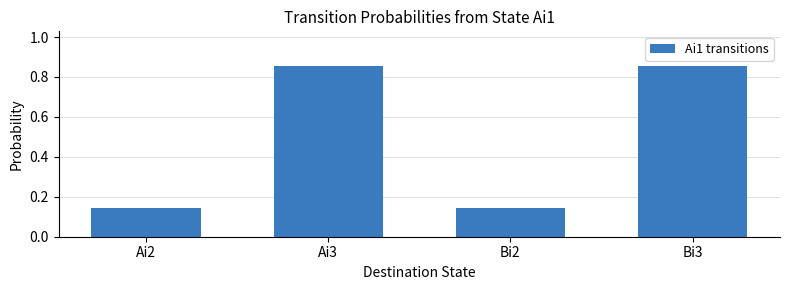

What is the label of the 3rd bar from the right?

Ai3